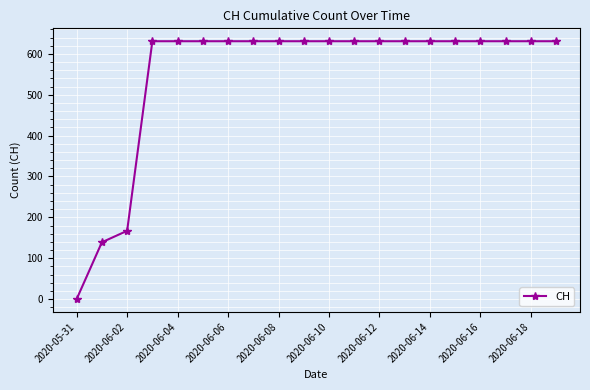

What is the difference between the second highest and second lowest values?

492